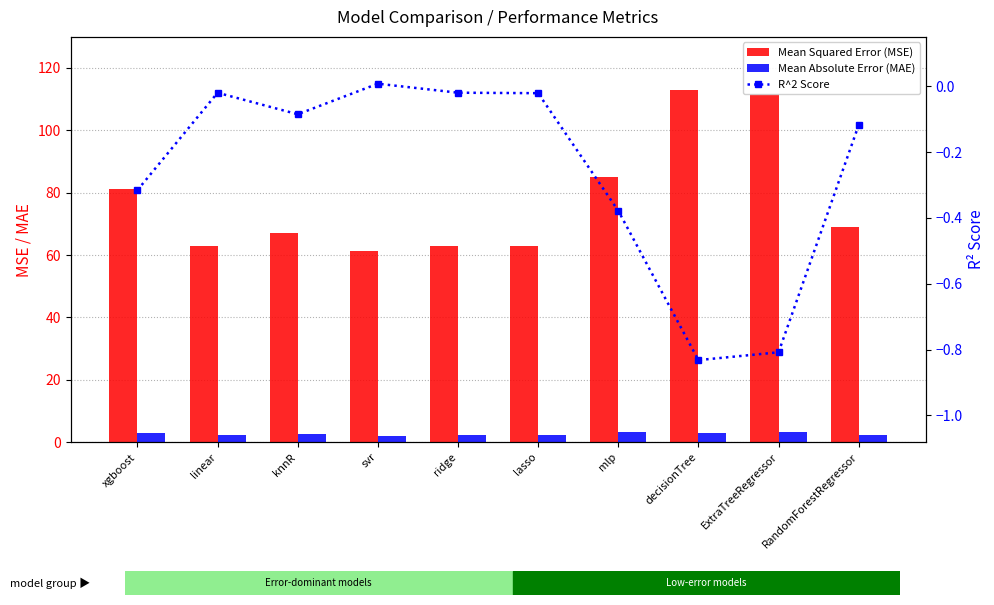

What is the sum of all R^2 Score values?

-2.6